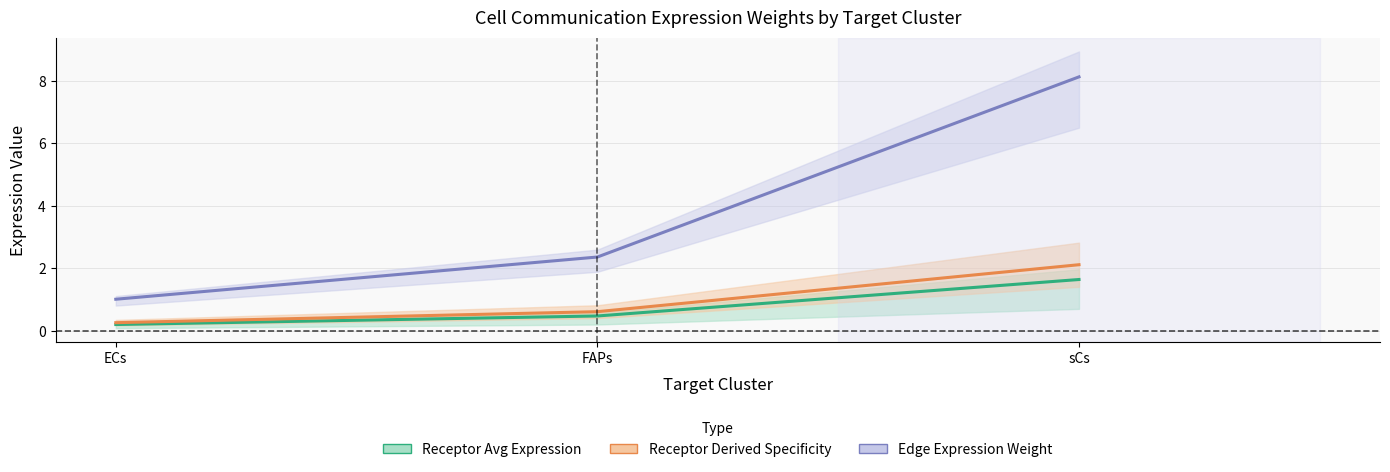

At which category does the chart reach its minimum across all series?

ECs